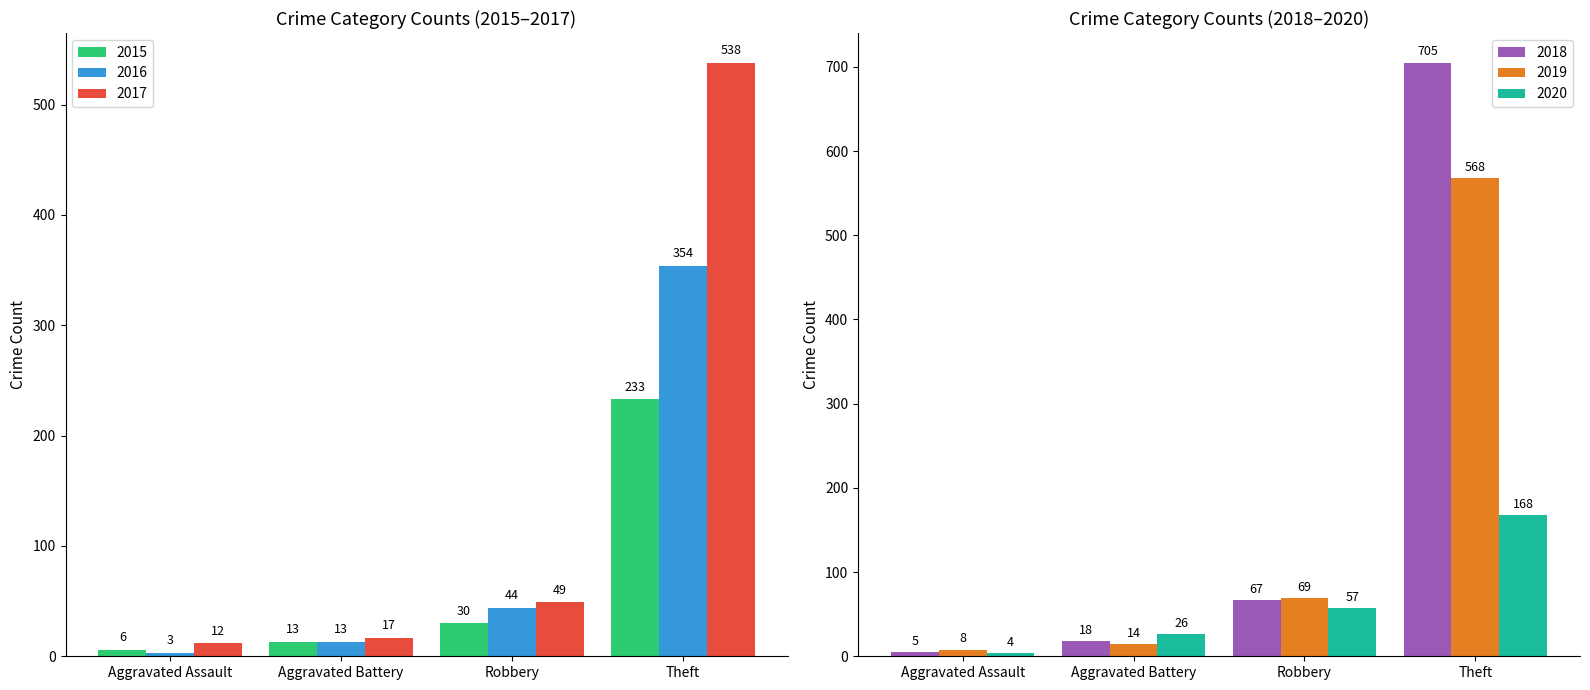

How many categories are shown in the chart?

4